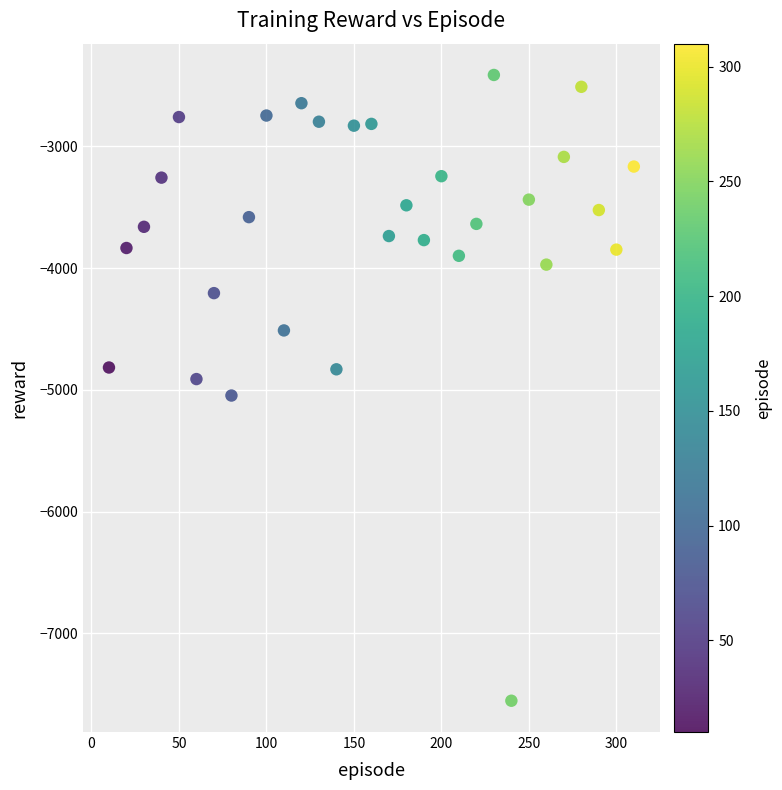

What is the range of Y values (max minus min)?

5139.8